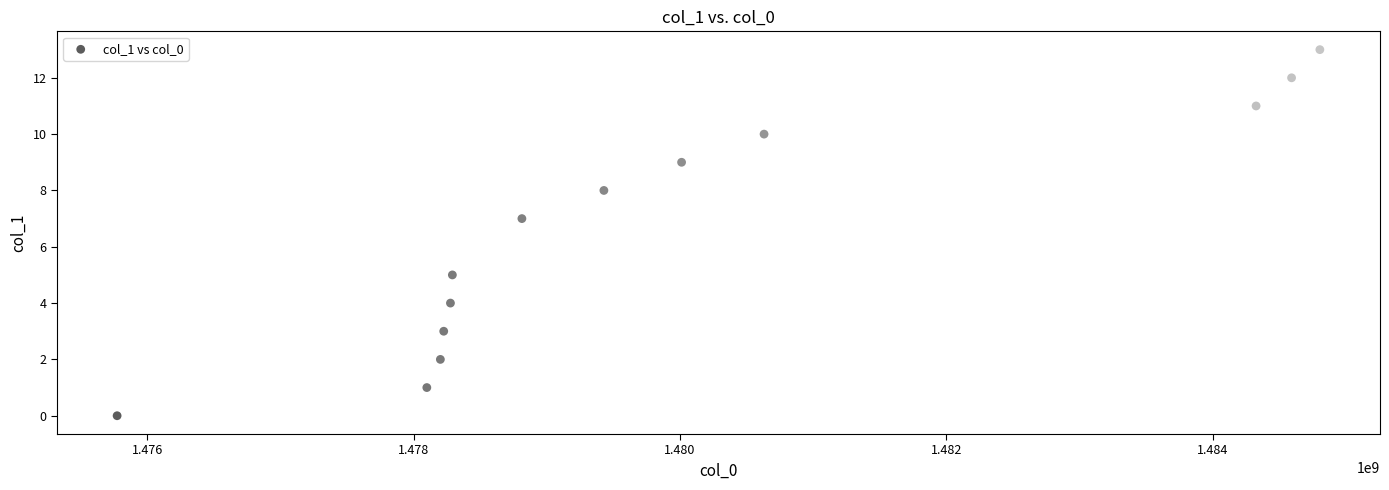

What is the range of Y values (max minus min)?

13